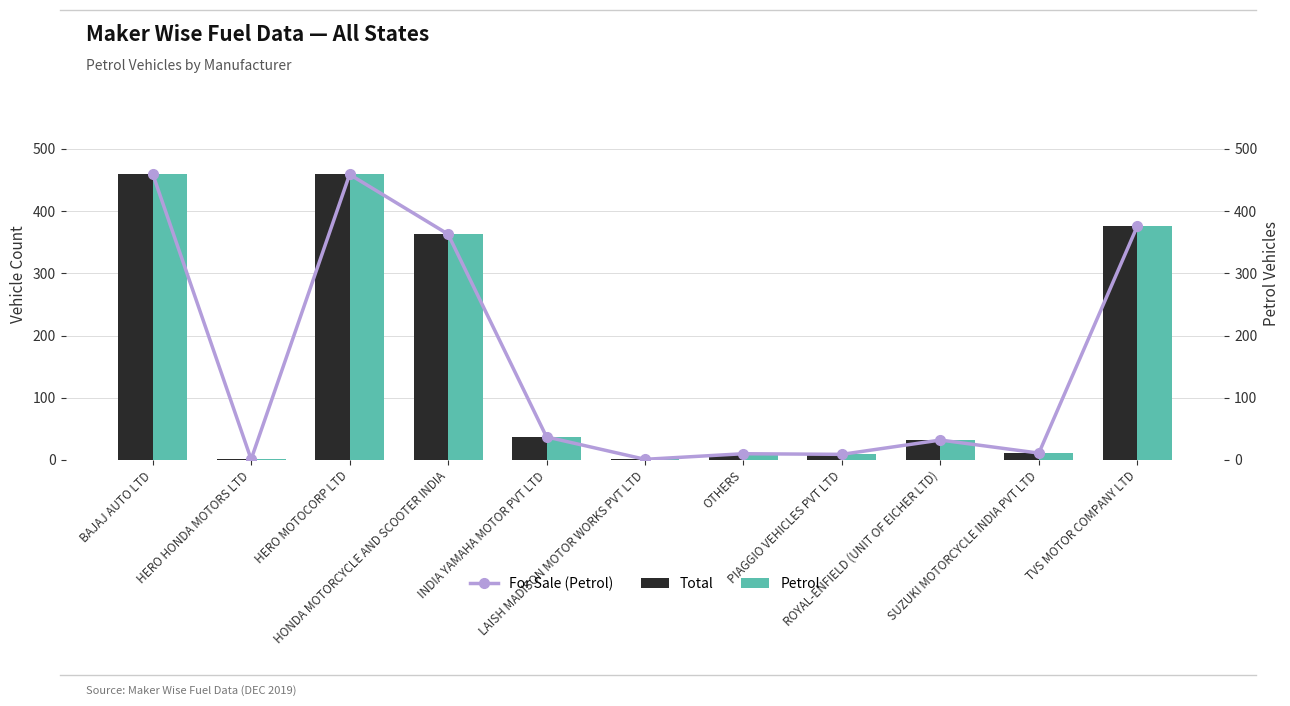

Where is Total nearest to the value 230?

HONDA MOTORCYCLE AND SCOOTER INDIA